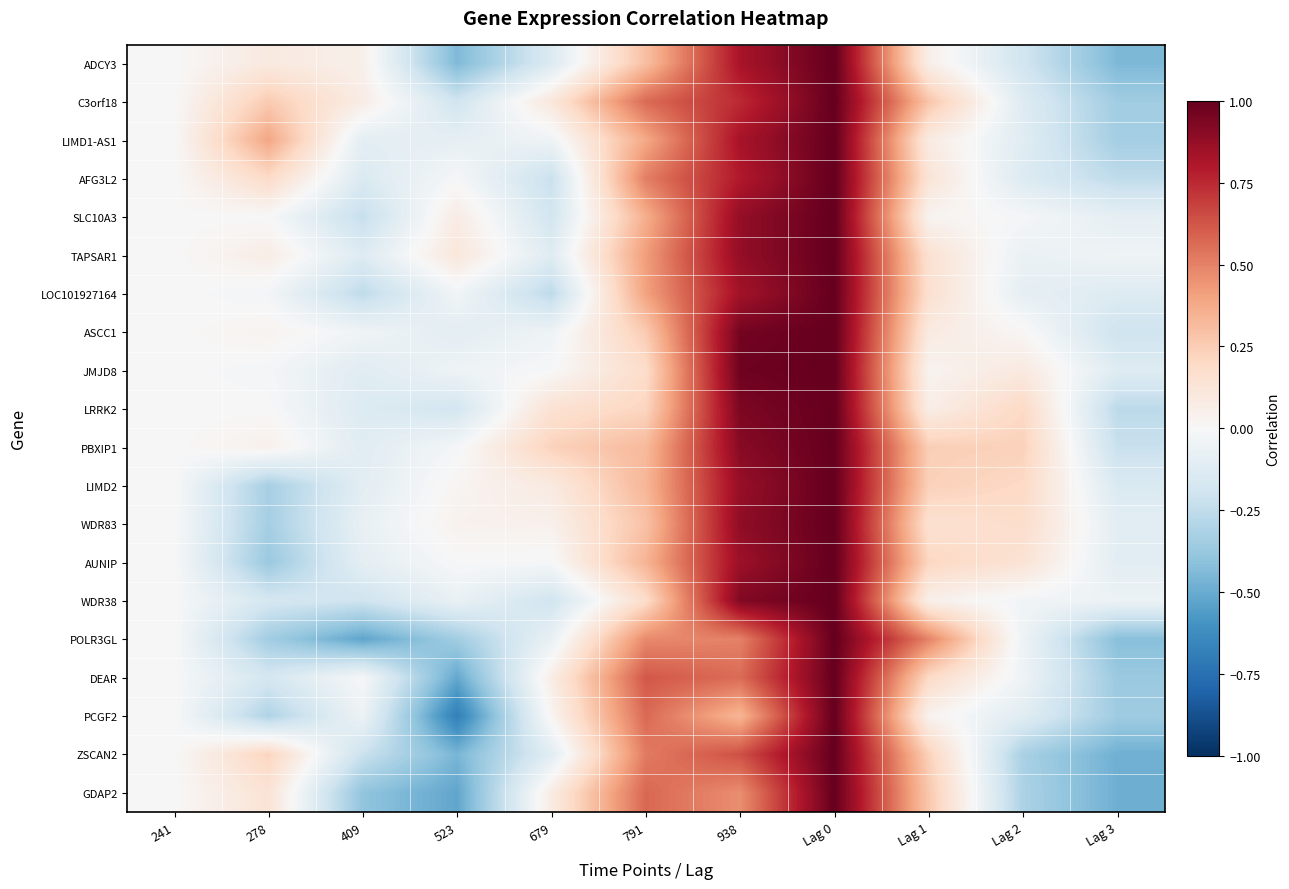

At which category is the sum across all series the highest?

Lag 0